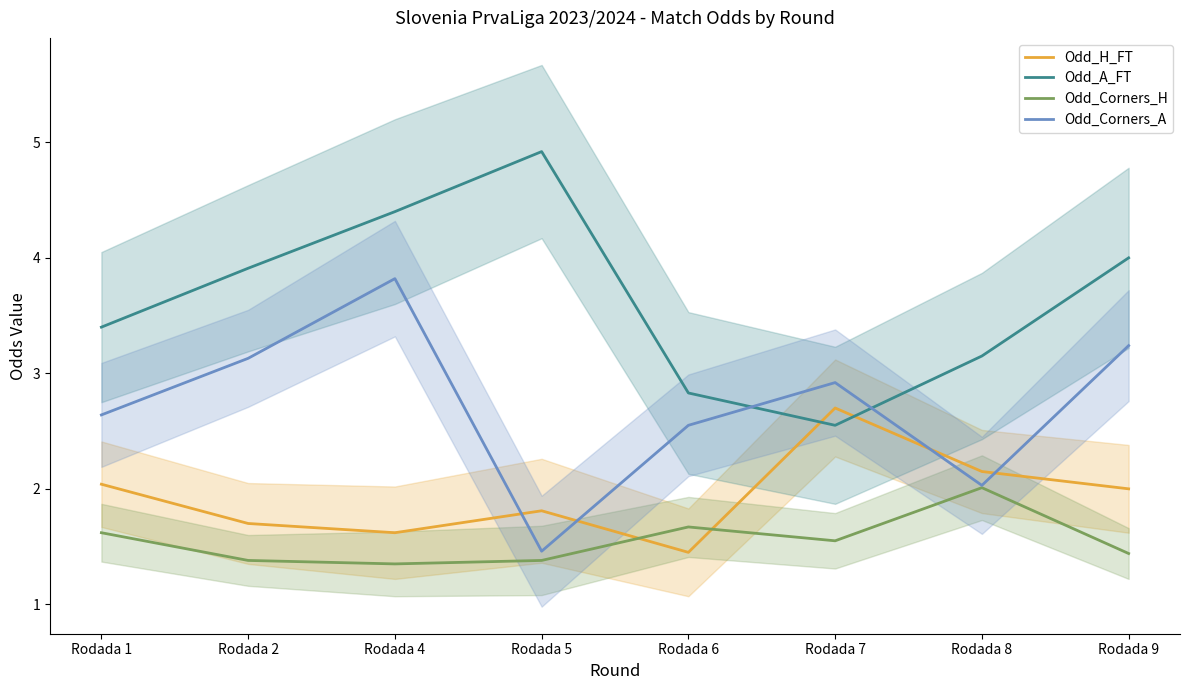

True or false: Odd_A_FT has more than 2 points higher than both neighbors.

False